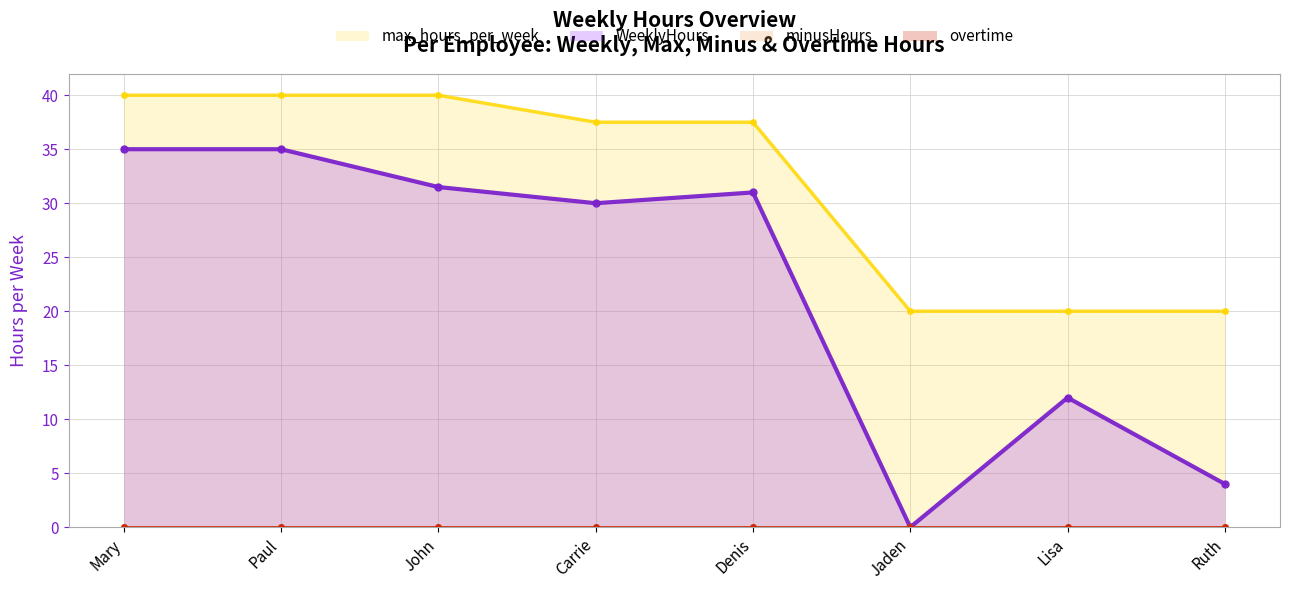

How many data points in WeeklyHours_line are above 31?

3